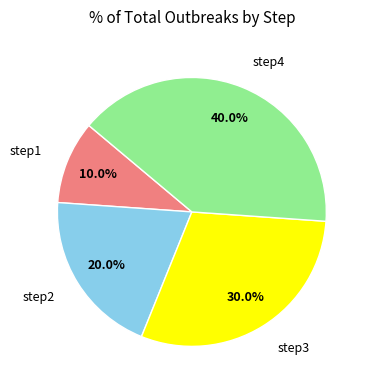

Does step1 account for over 50% of the chart?

No